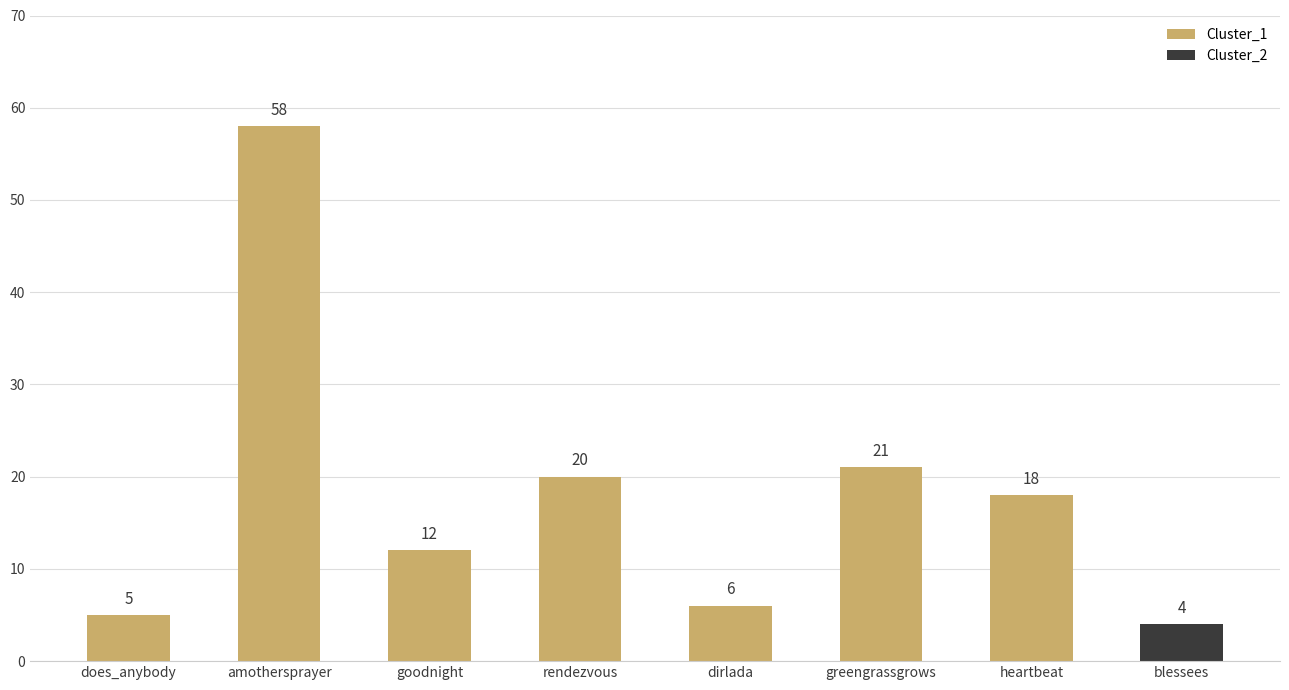

What is the change in value from goodnight to dirlada?

-6